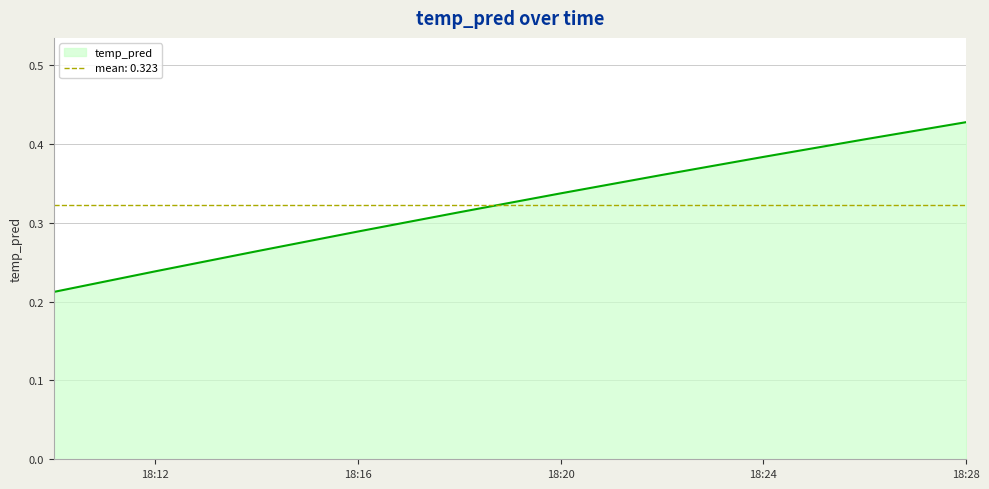

What is the average value?

0.3